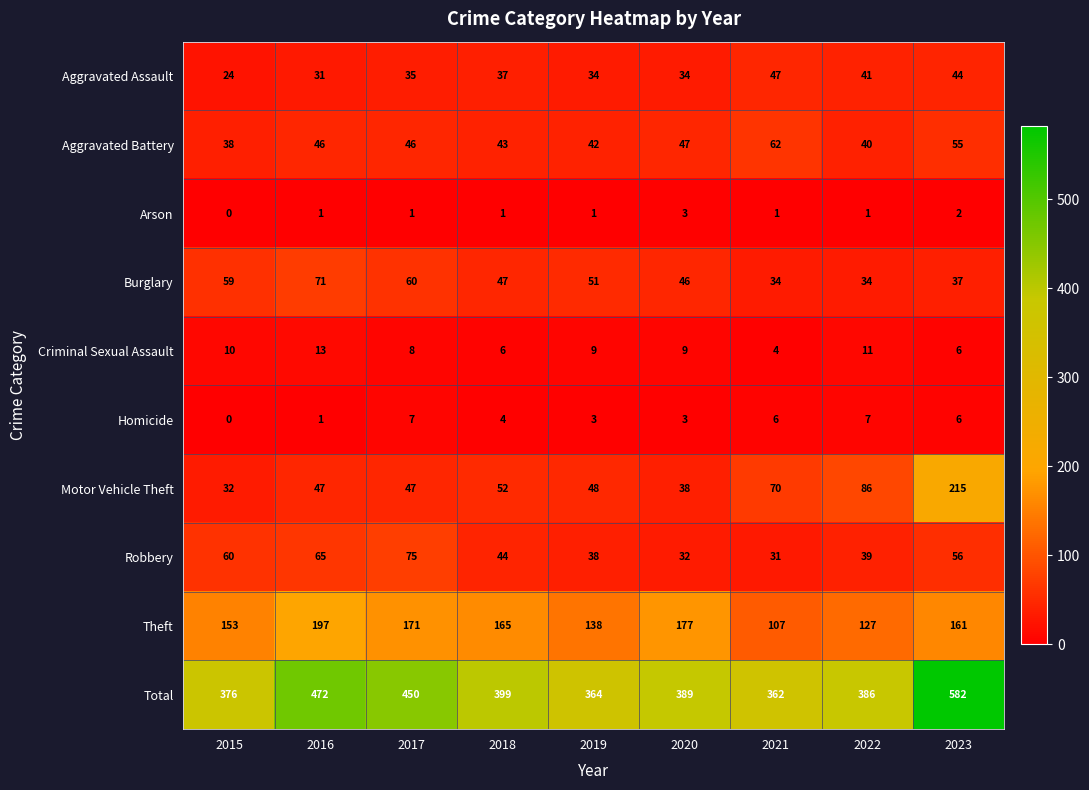

The value of Arson at 2018 is 0. True or false?

False